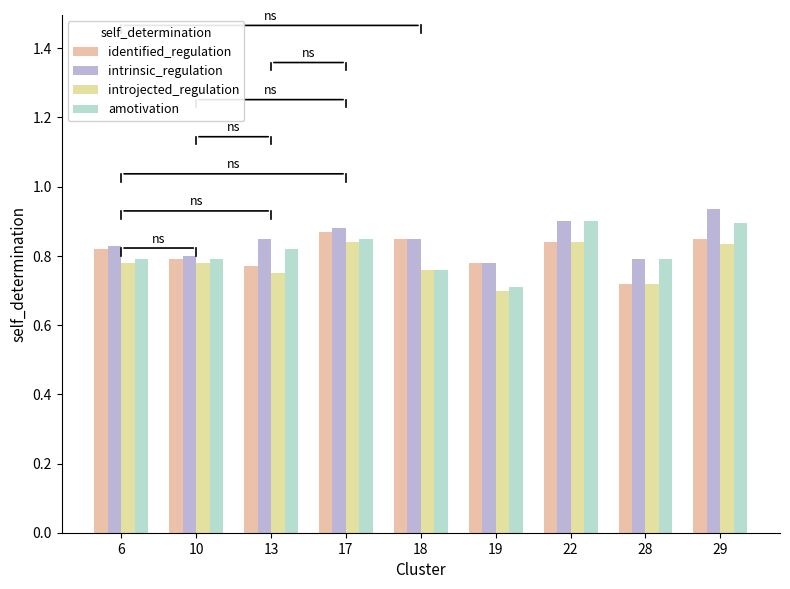

At how many categories does at least one series exceed 0?

9